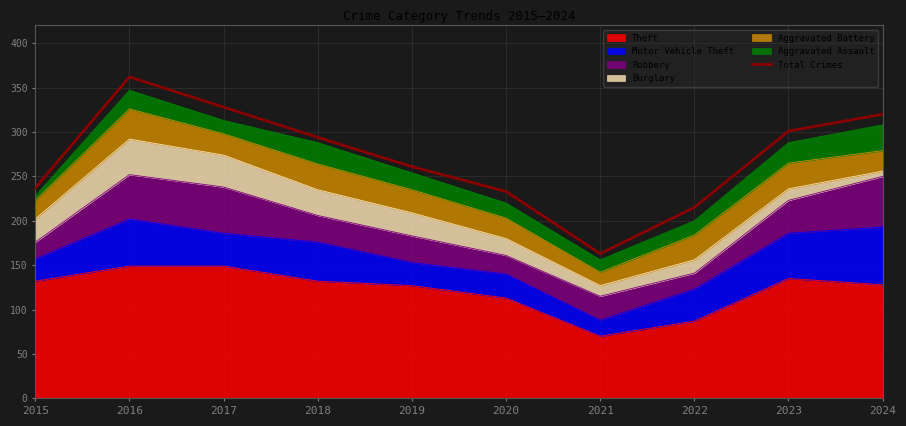

Rank the categories by value from lowest to highest.

2021, 2022, 2020, 2015, 2019, 2018, 2023, 2024, 2017, 2016